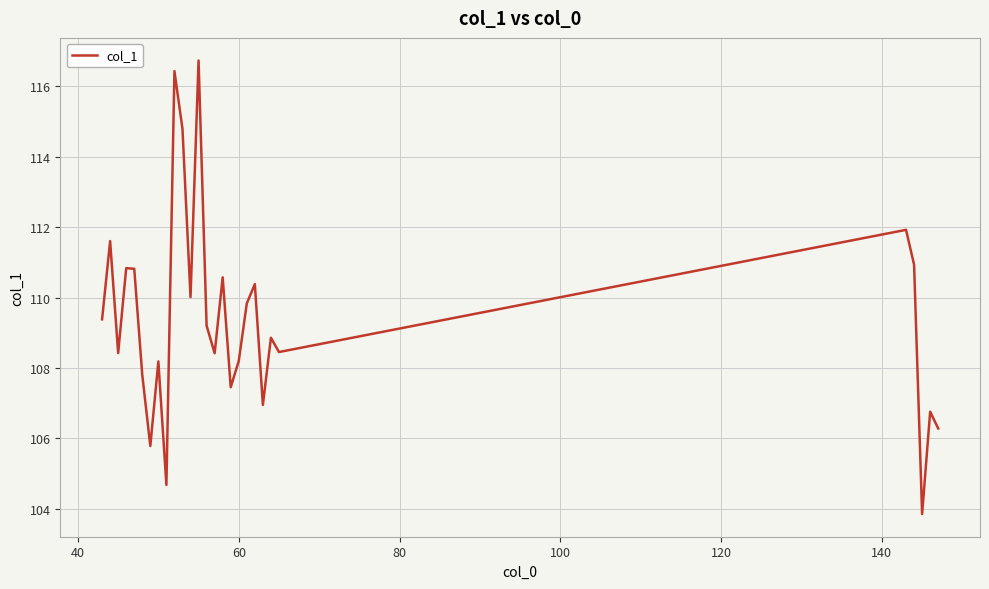

What is the smallest value displayed?

103.9